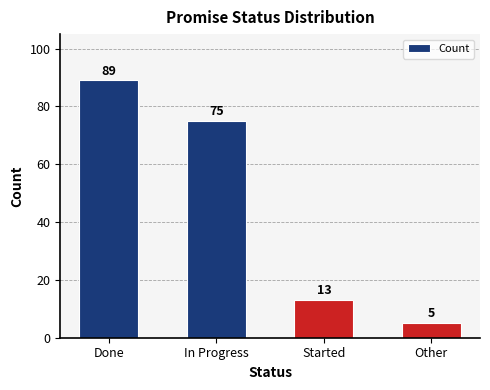

How many series are shown in this chart?

1